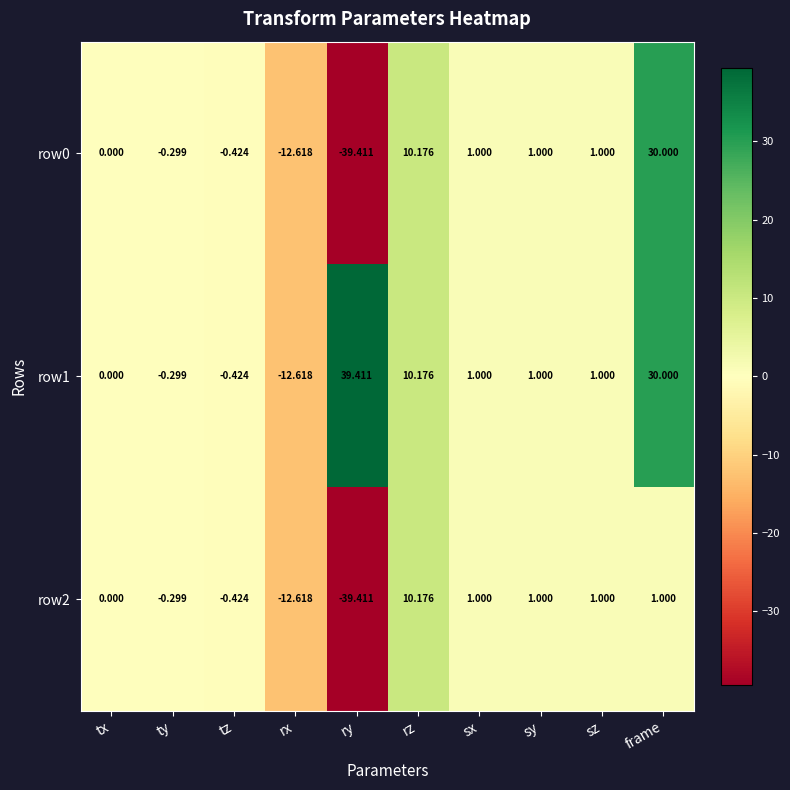

At which category does the chart reach its peak across all series?

ry